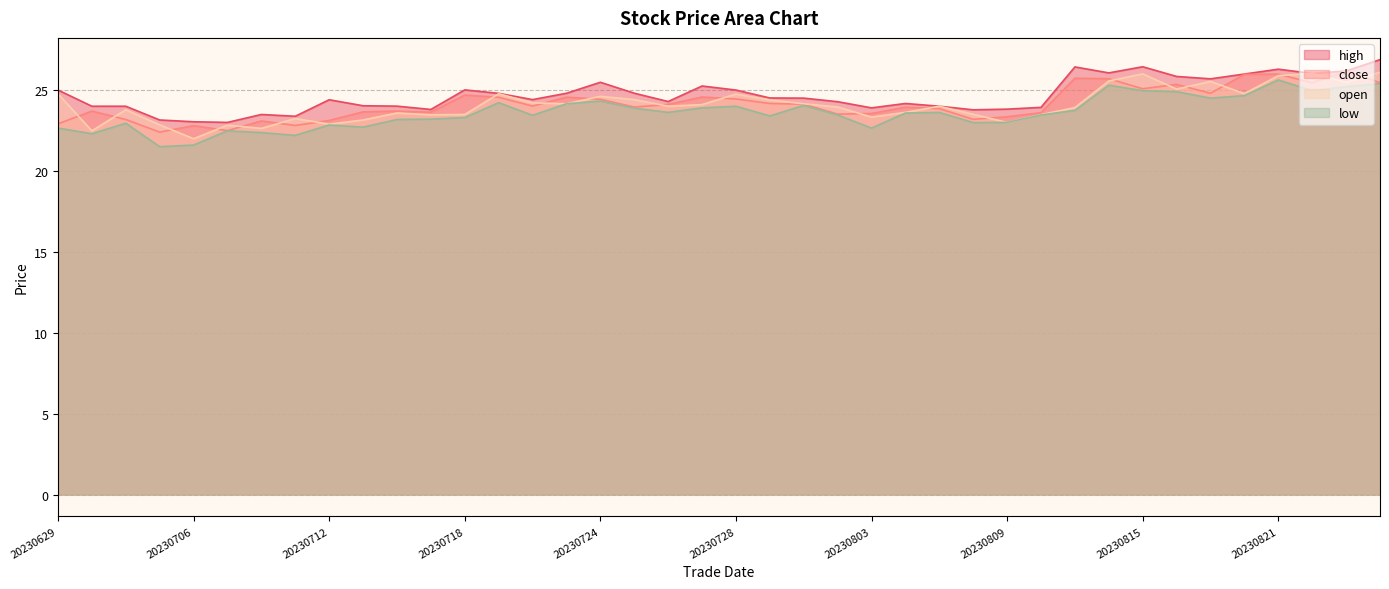

The low series shows 13.2 at 20230802. True or false?

False